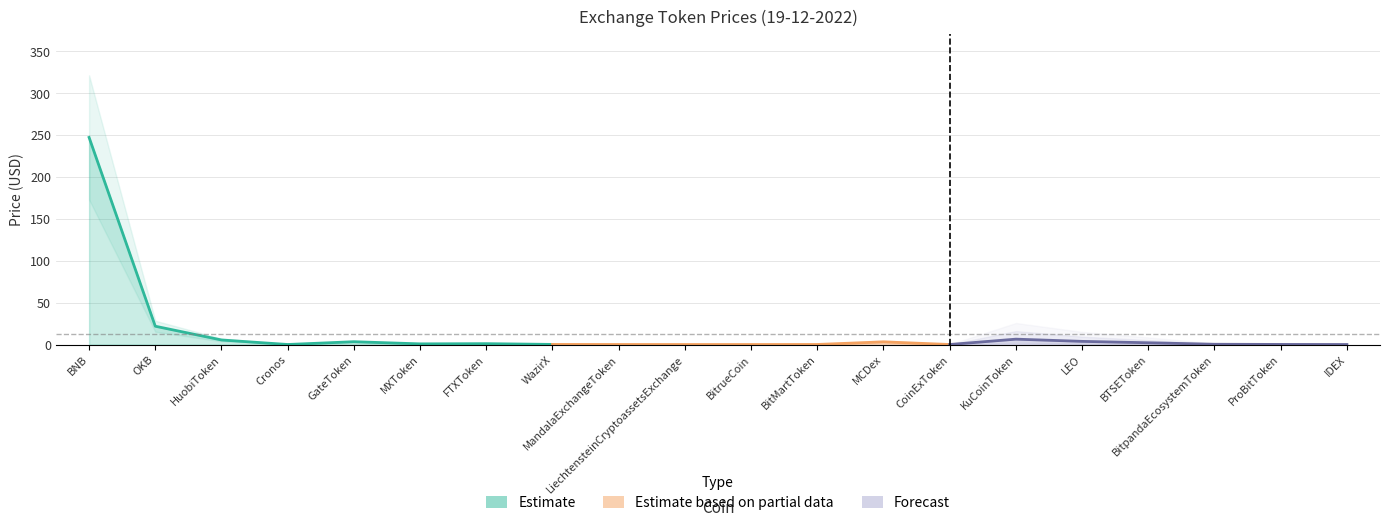

How many points are higher than both their immediate neighbors (excluding endpoints)?

4